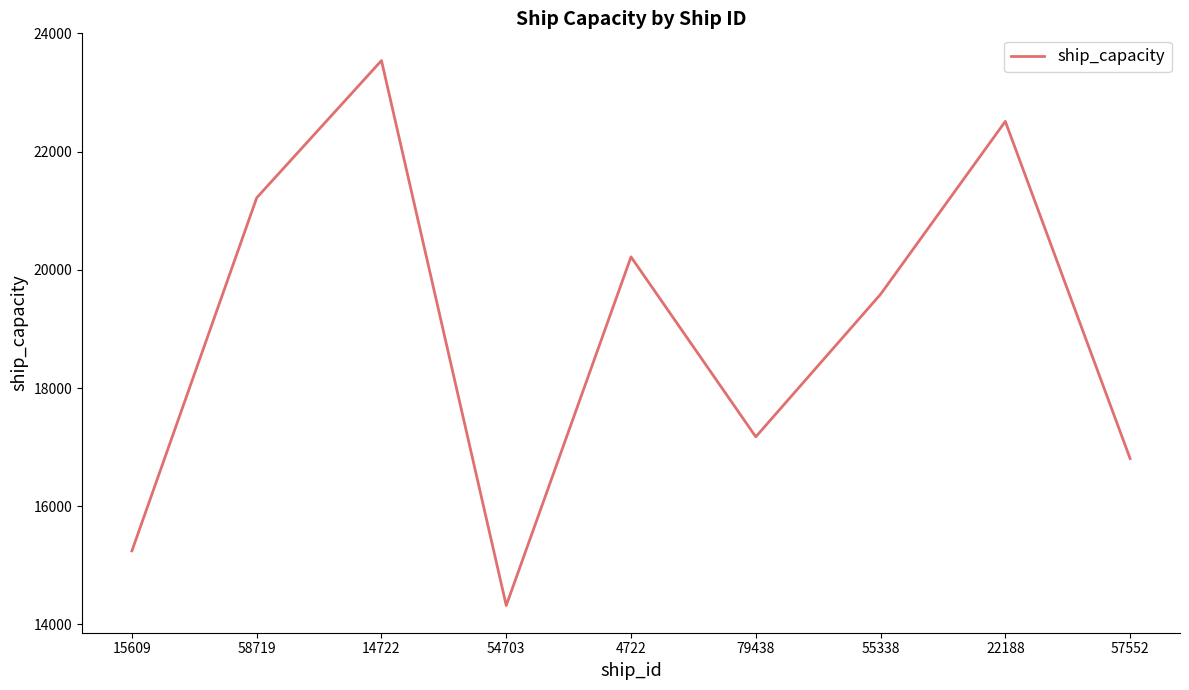

What is the difference between the second highest and minimum values?

8192